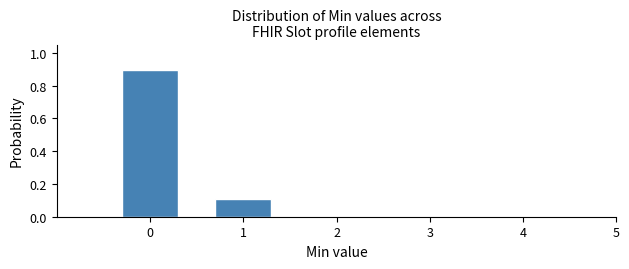

Reading left to right, what are all the values shown in this chart?

0=0.9	1=0.1